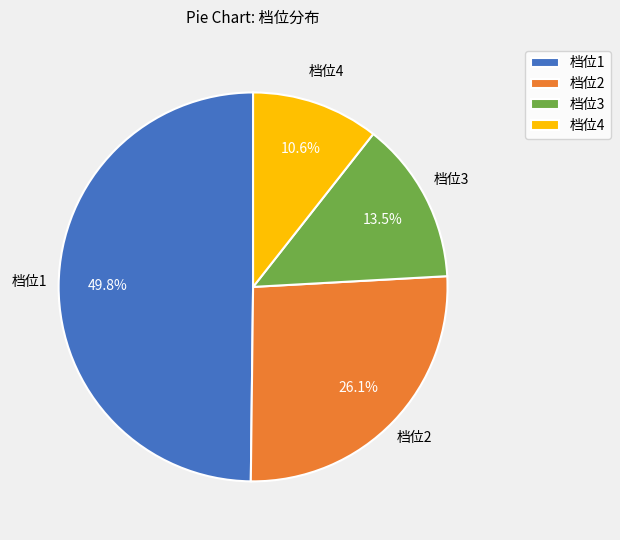

What is the ratio of the value at 档位2 to the value at 档位4?

2.5